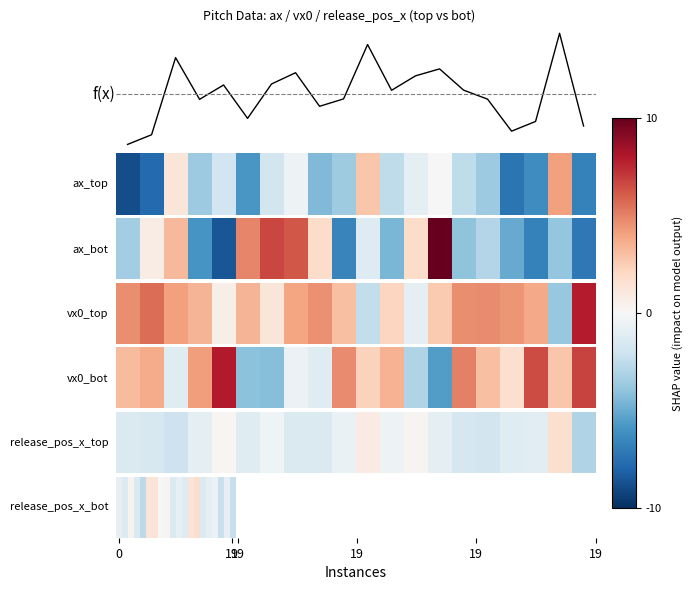

Does the chart have visible grid lines?

No